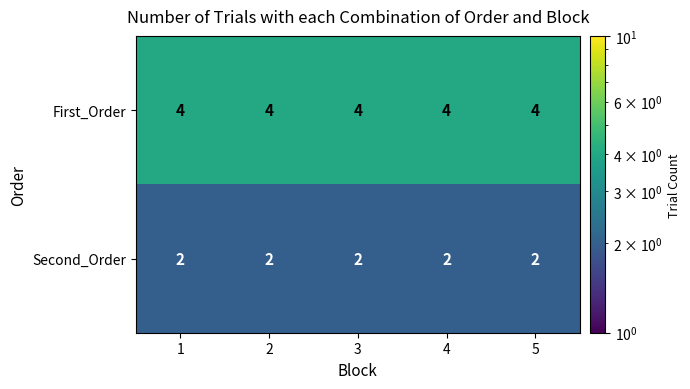

What is the maximum value shown in the chart?

4